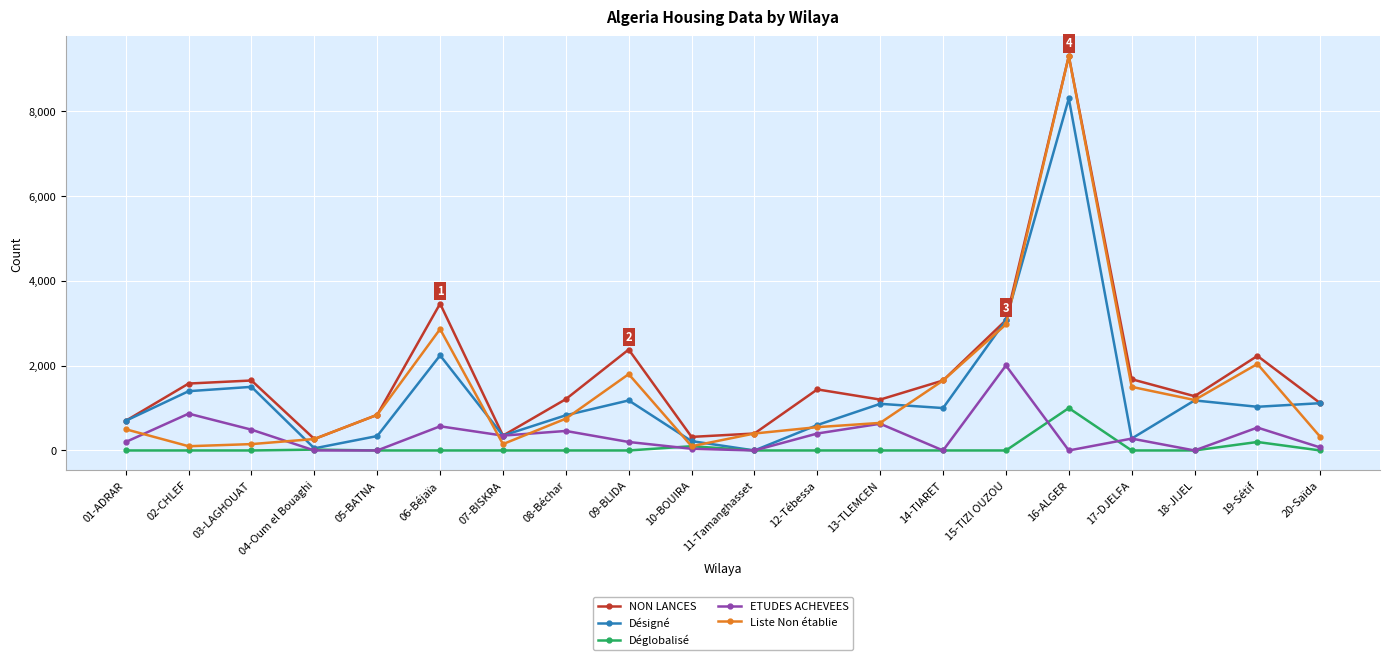

The value of Déglobalisé at 18-JIJEL is 0. True or false?

True